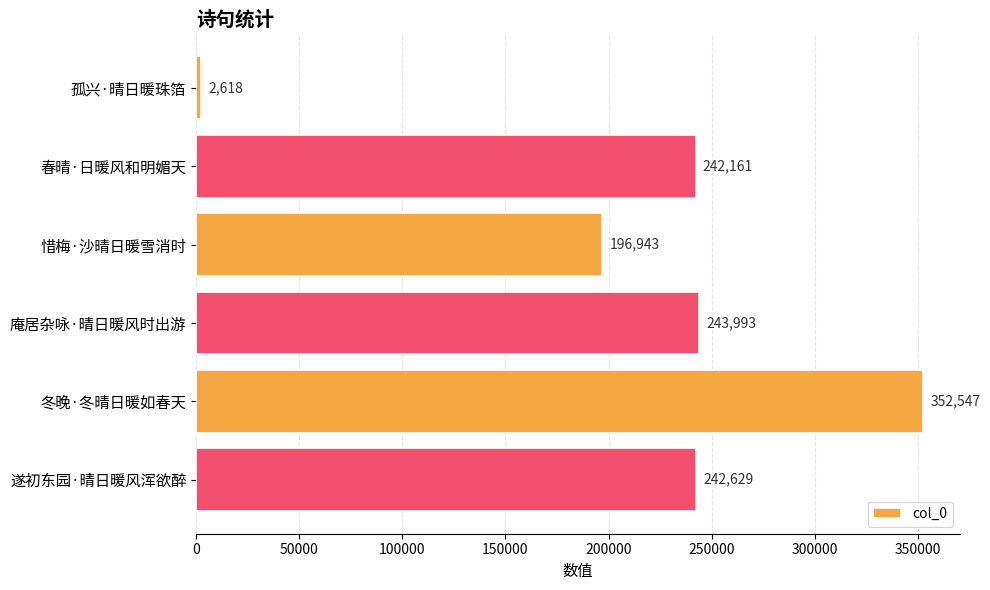

What is the average value?

213482